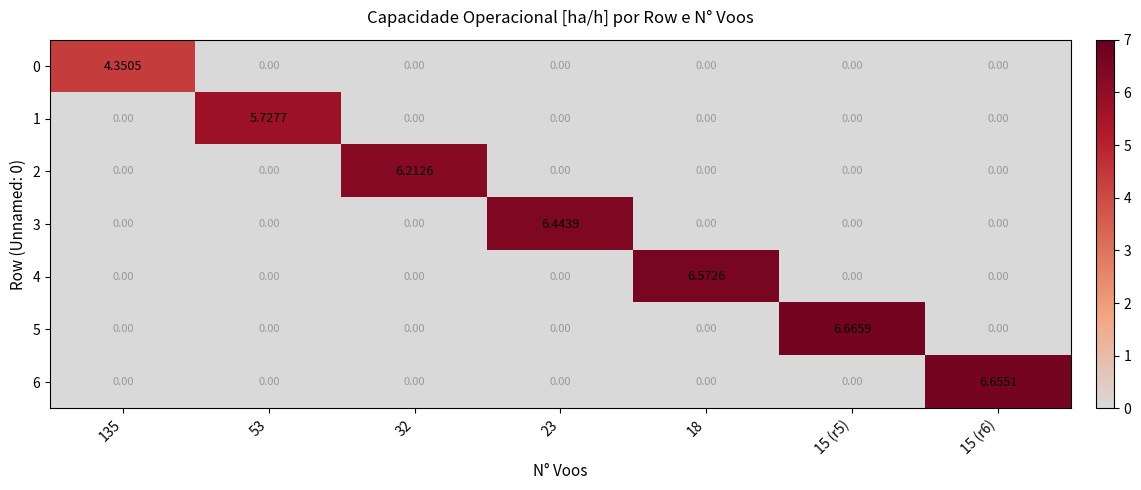

Is the value of 2 at 32 greater than the value of 5 at 135?

Yes